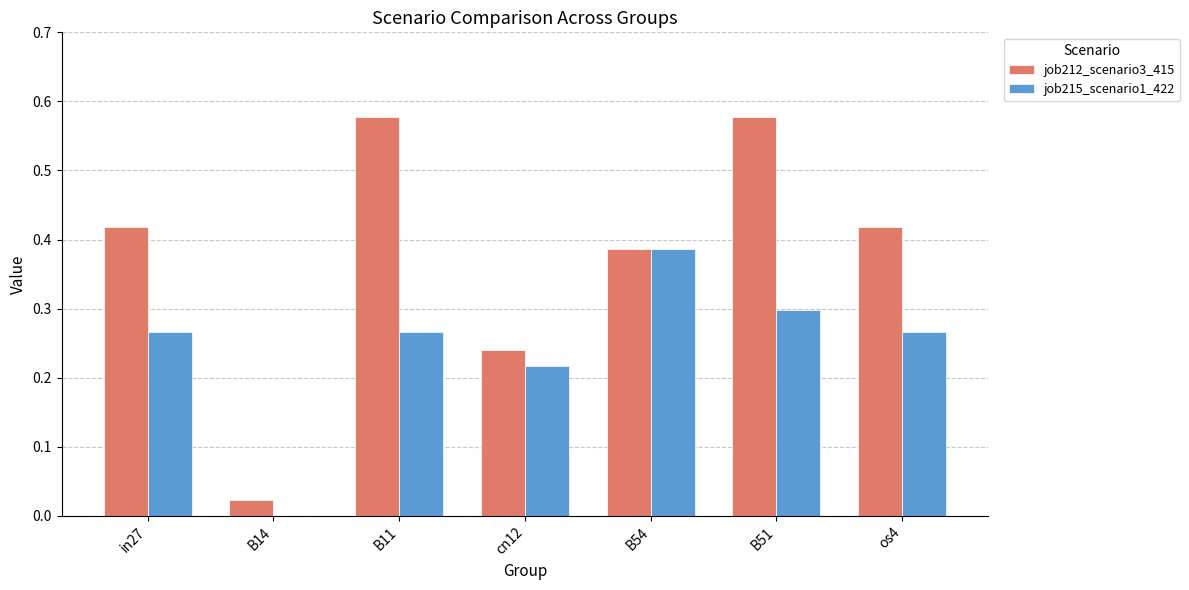

Are the bars grouped side by side (vs. stacked)?

Yes